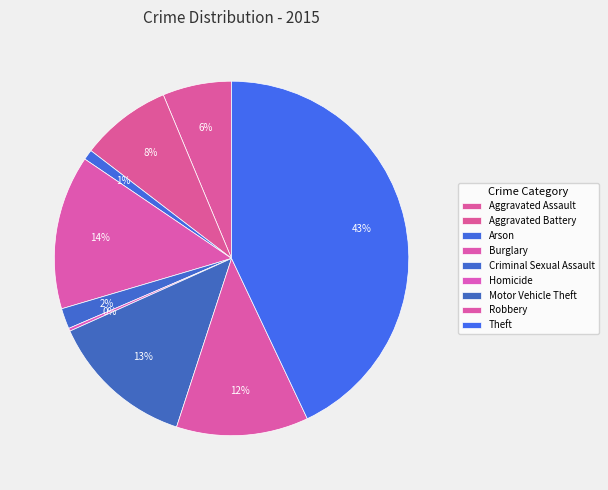

Approximately how many times larger is the value at Robbery compared to Homicide?

45.0